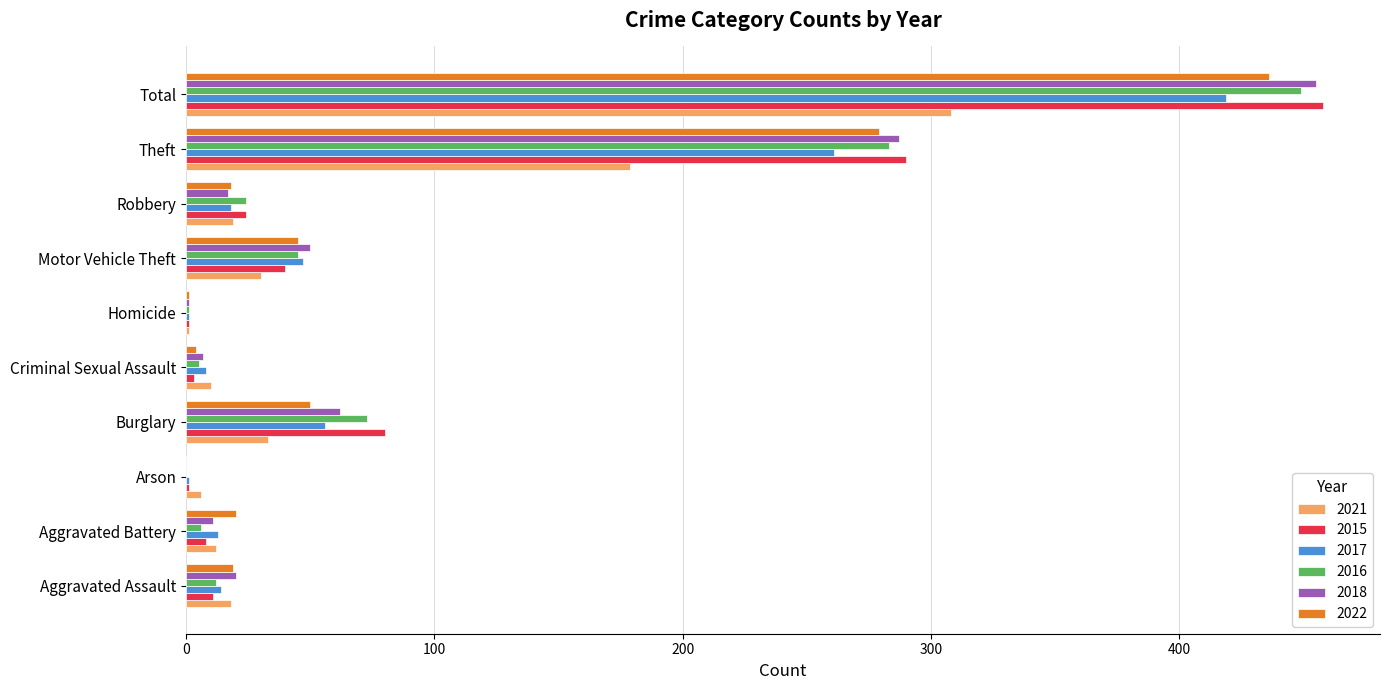

What is the sum of all 2015 values?

916